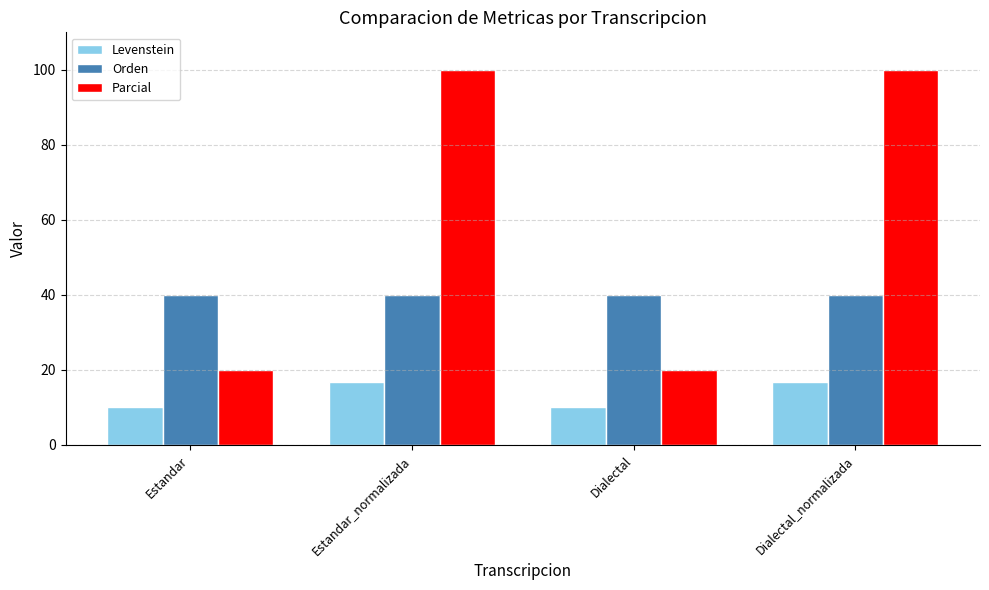

Reading right to left, list all the values displayed in this chart.

Levenstein: Dialectal_normalizada=16.7	Dialectal=10.0	Estandar_normalizada=16.7	Estandar=10.0
Orden: Dialectal_normalizada=40.0	Dialectal=40.0	Estandar_normalizada=40.0	Estandar=40.0
Parcial: Dialectal_normalizada=100.0	Dialectal=20.0	Estandar_normalizada=100.0	Estandar=20.0